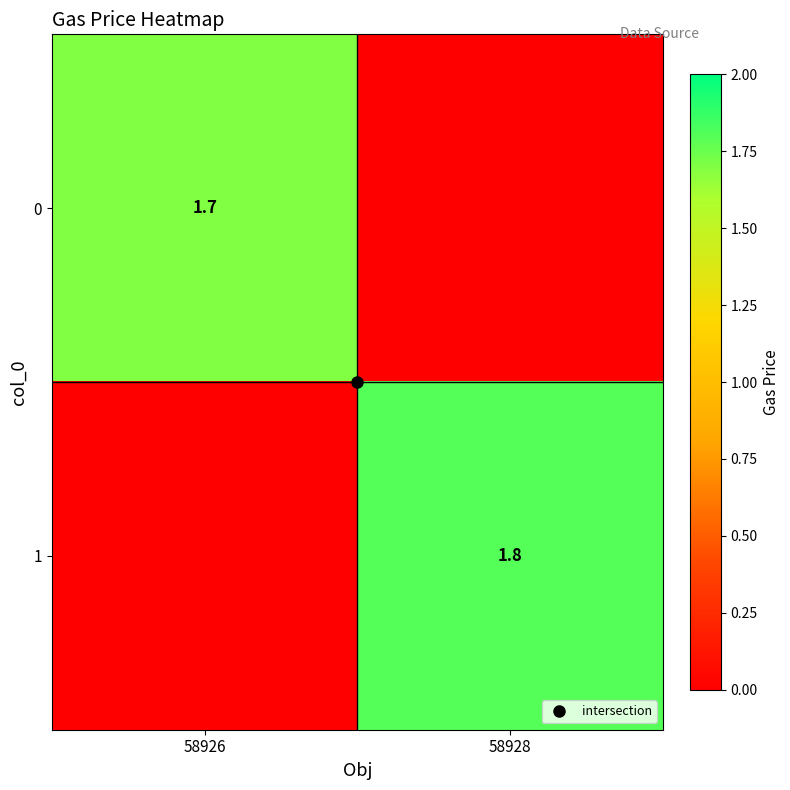

Is it true that 0 equals 1.0 at 58928?

False